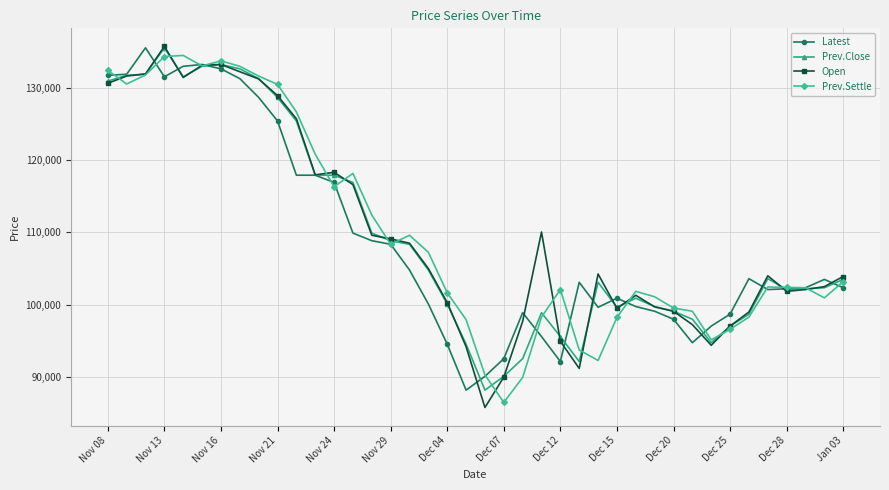

True or false: Prev.Close has more than 2 interior local peaks.

True